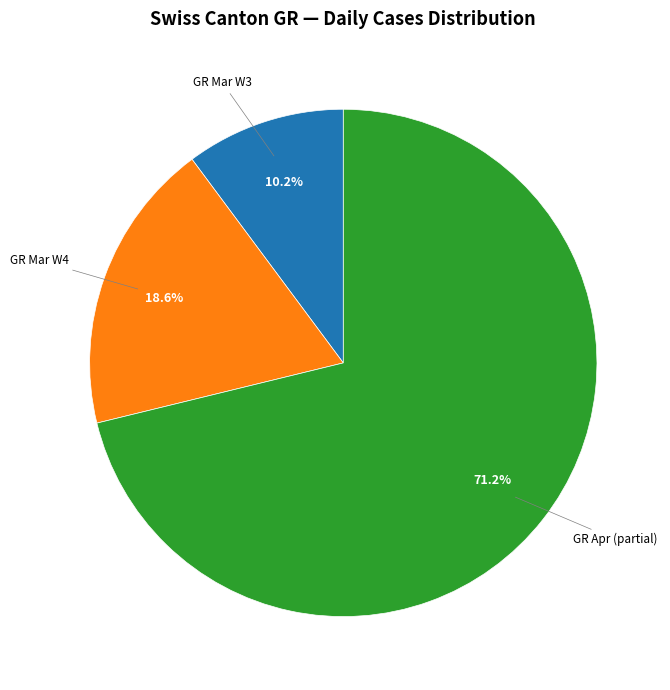

Count the number of slices in the pie.

3